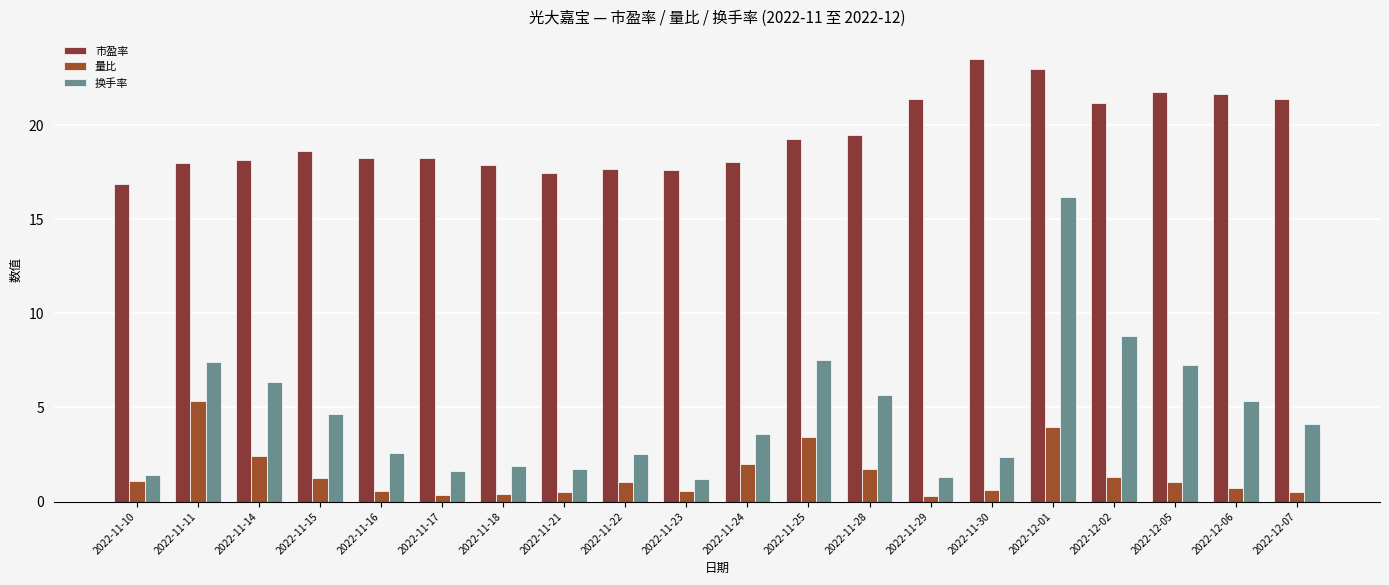

What is the label of the 8th bar from the left?

2022-11-21